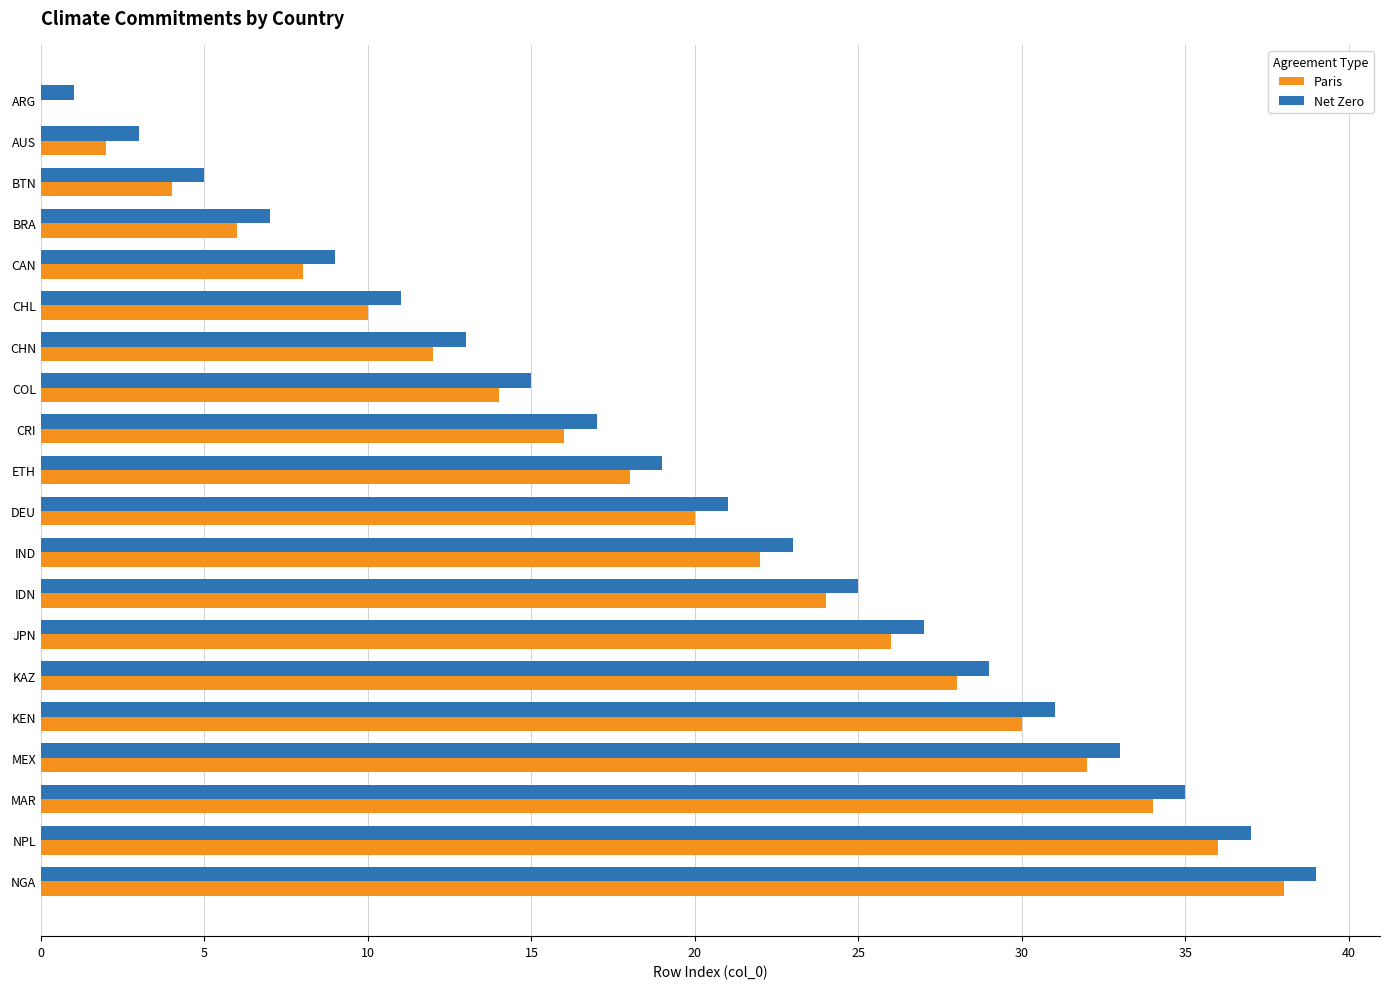

At which category is the sum across all series the highest?

NGA